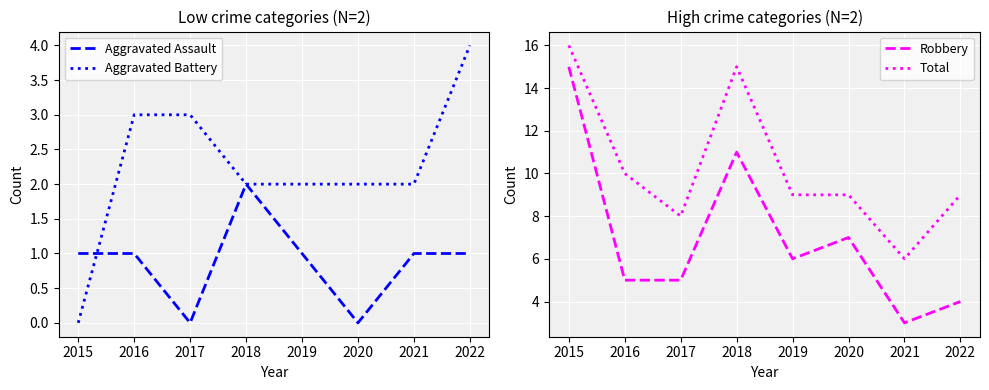

At which label is Robbery closest to 9?

2018